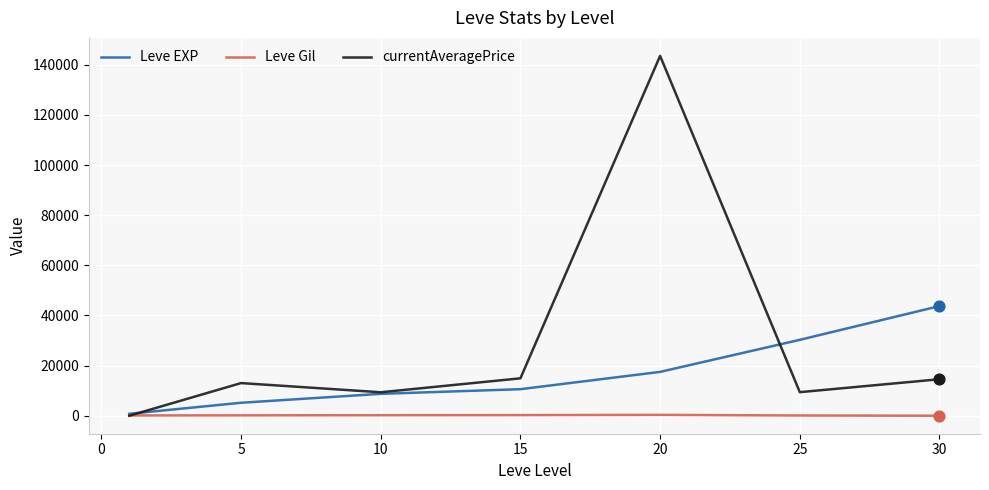

Which series has the largest total across all categories?

currentAveragePrice